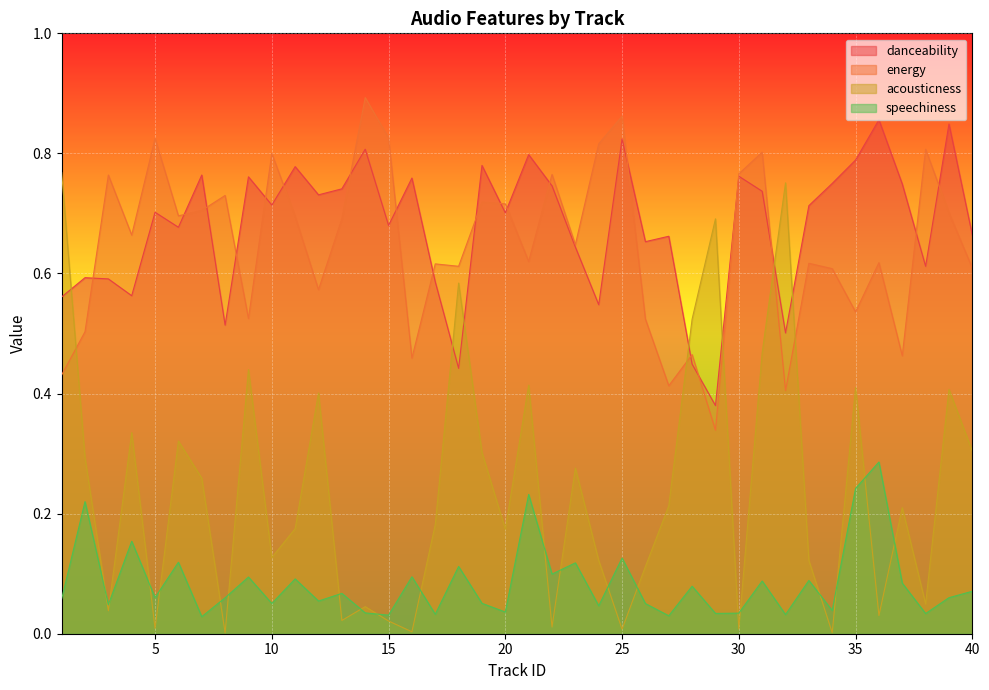

What is the value of the energy point at the 16th from the left?

0.5